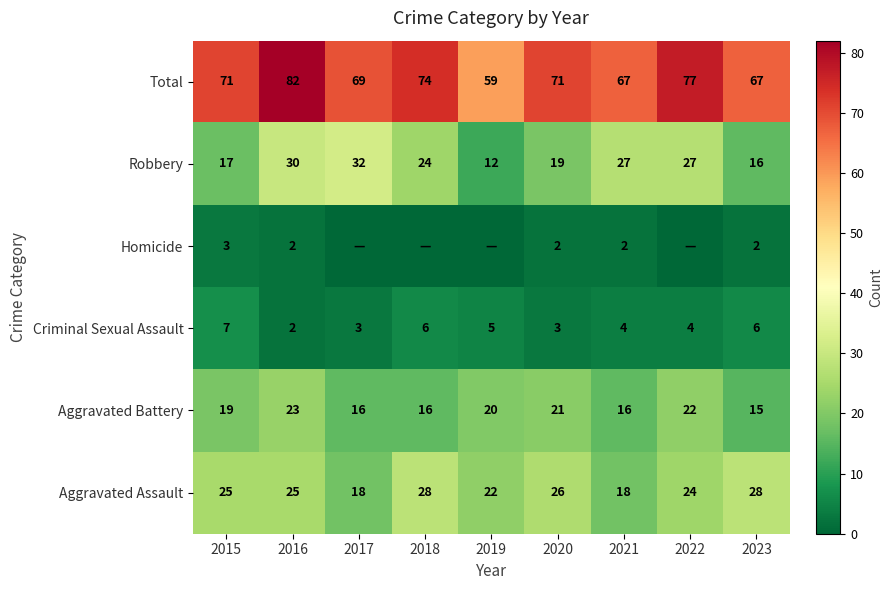

Between 2020 and 2023, which series saw the biggest shift?

Aggravated Battery